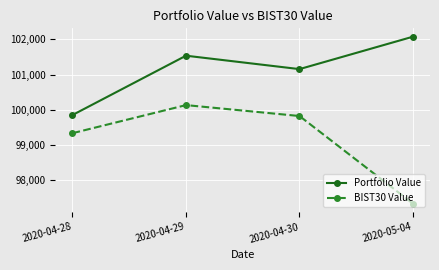

True or false: Portfolio Value has more than 1 interior local peaks.

False